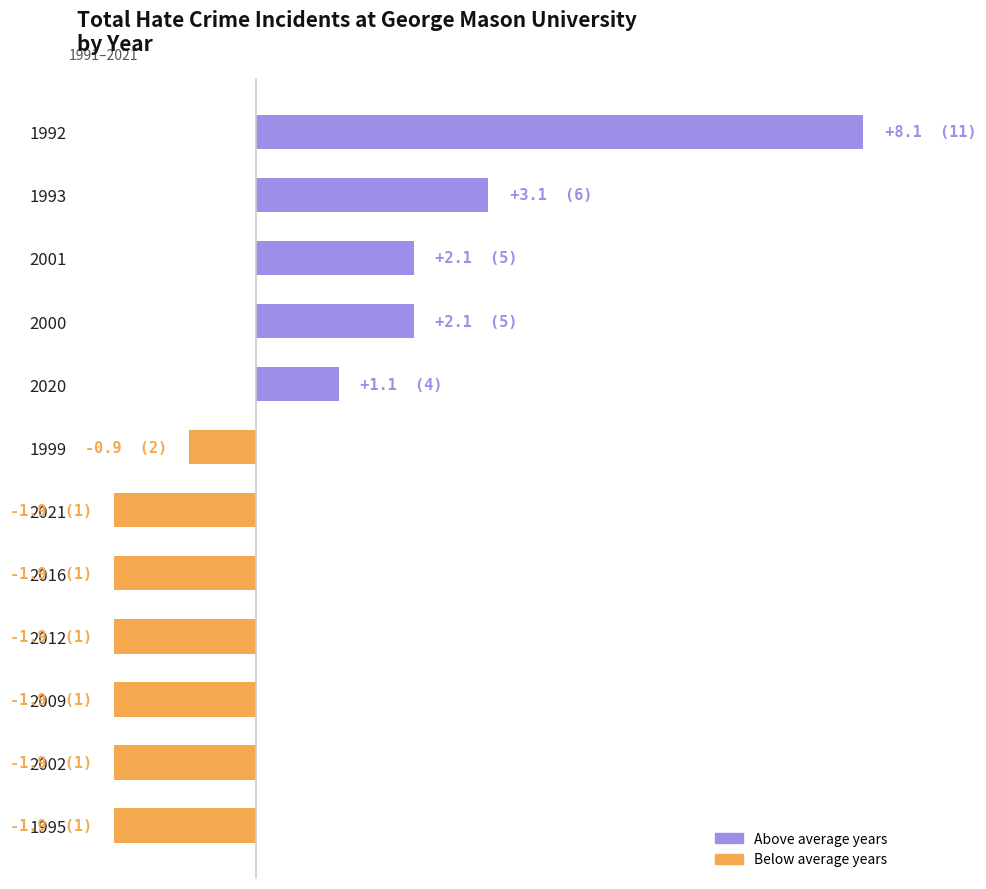

Does the chart contain stacked bars?

No